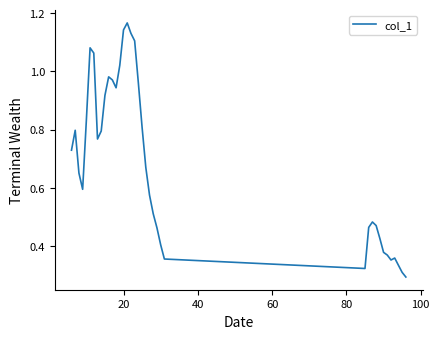

How many lines are shown in the chart?

1